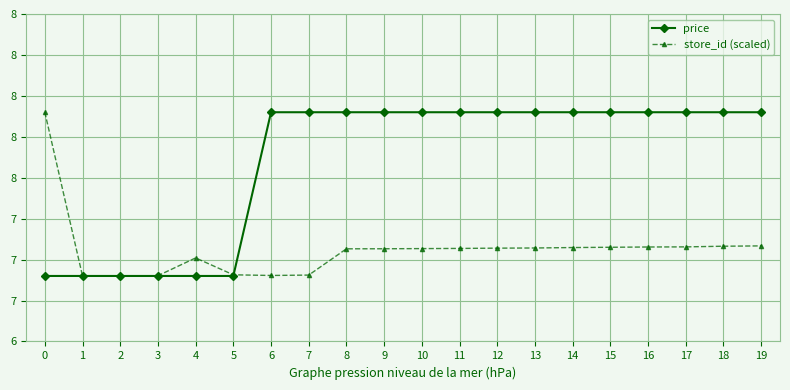

At which category does the chart reach its peak across all series?

6